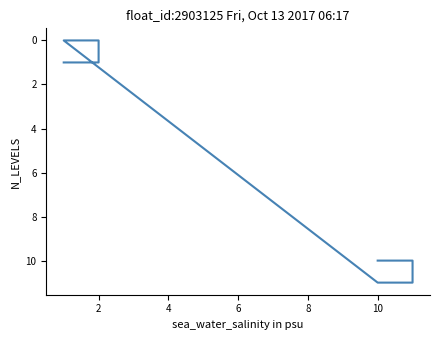

How many data points are less than 10?

4